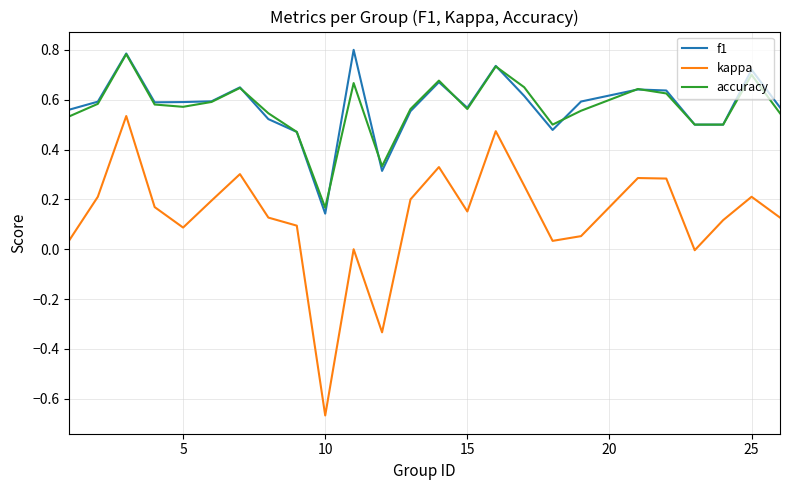

True or false: kappa and accuracy cross at least once.

False